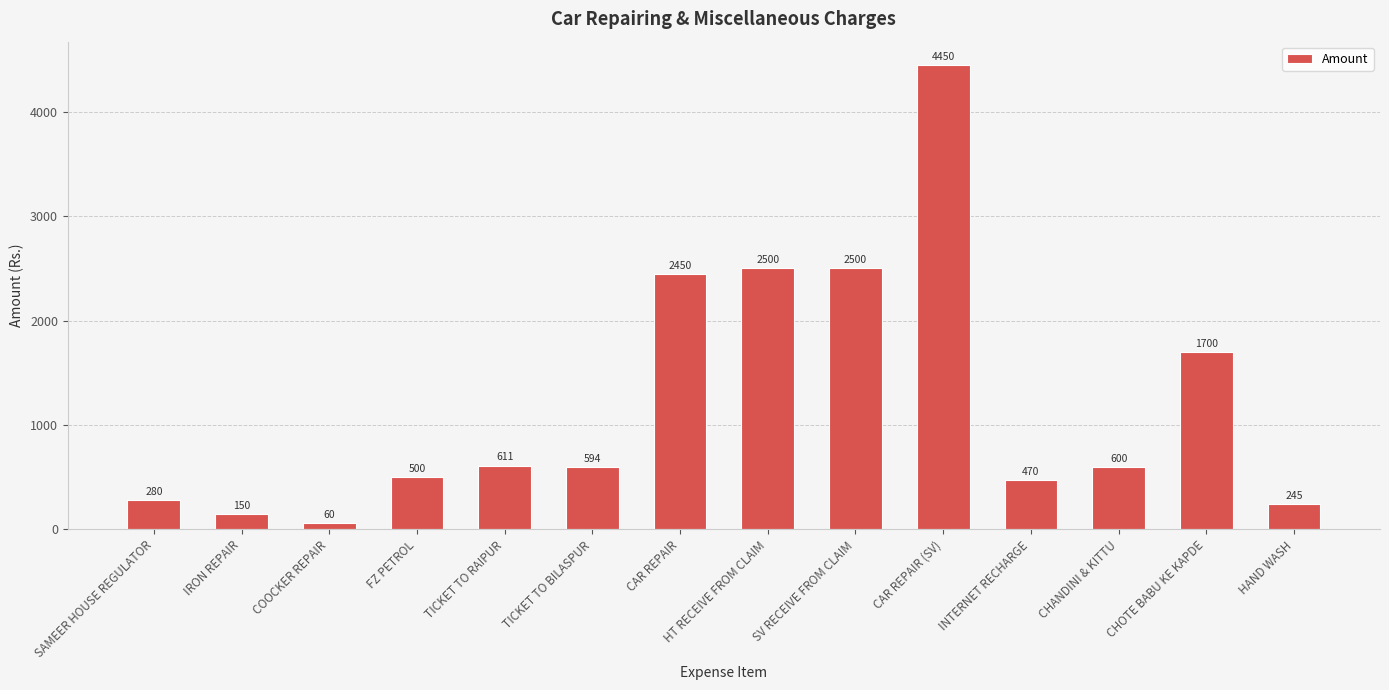

Is it true that the value at CHANDINI & KITTU is 139?

False